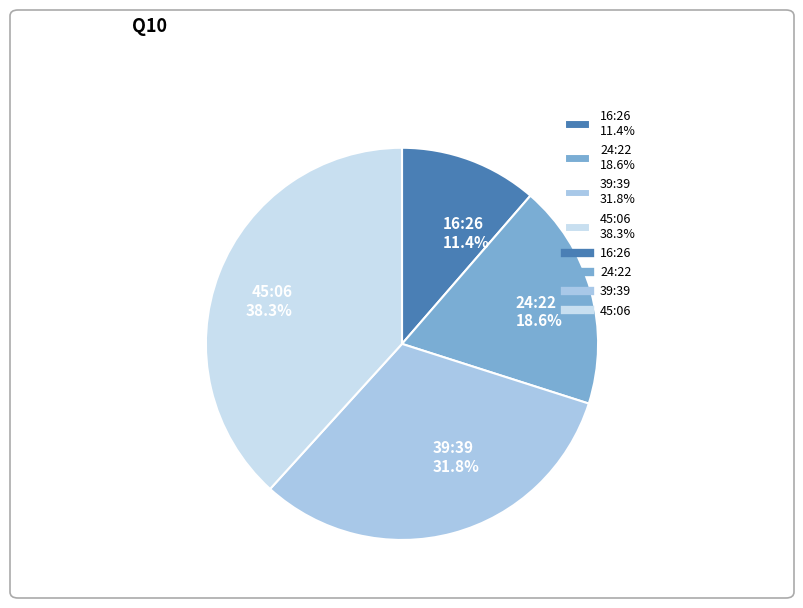

Combined, do 45:06 and 16:26 account for over 50%?

No